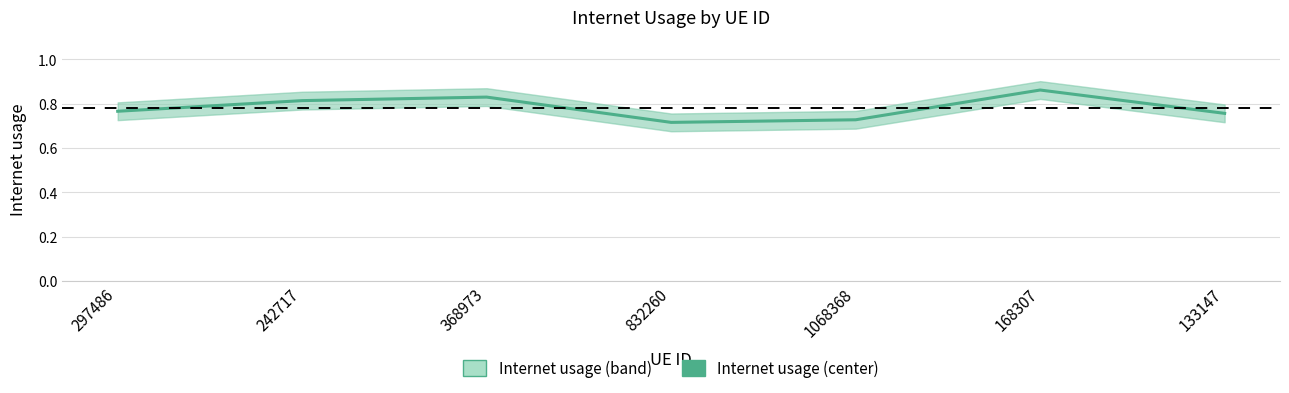

List the labels in order of value, largest first.

168307, 368973, 242717, 297486, 133147, 1068368, 832260